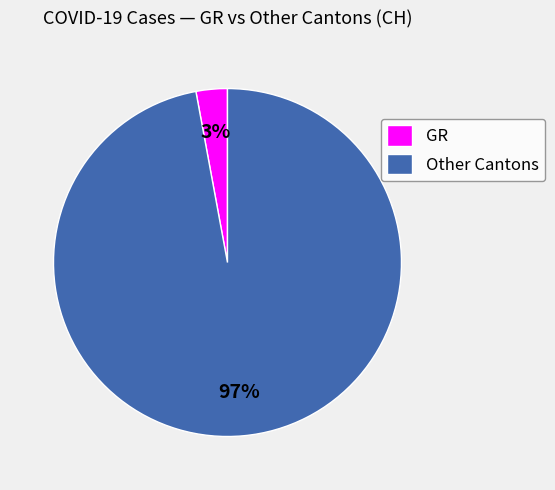

What percentage is the Other Cantons slice, to the nearest percent?

97%